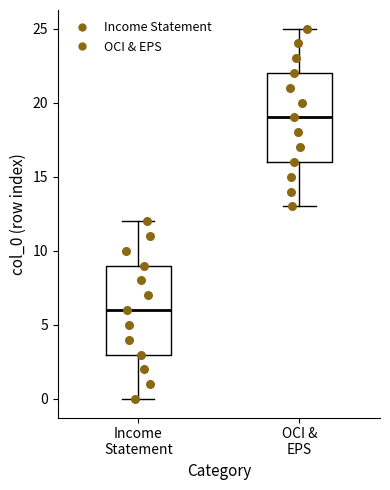

Which box has the highest median line?

OCI & EPS